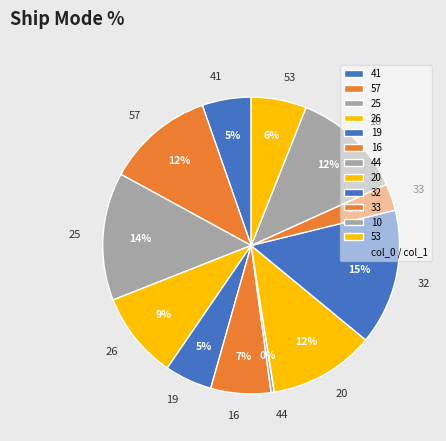

To the nearest percent, what portion does 19 represent?

5%